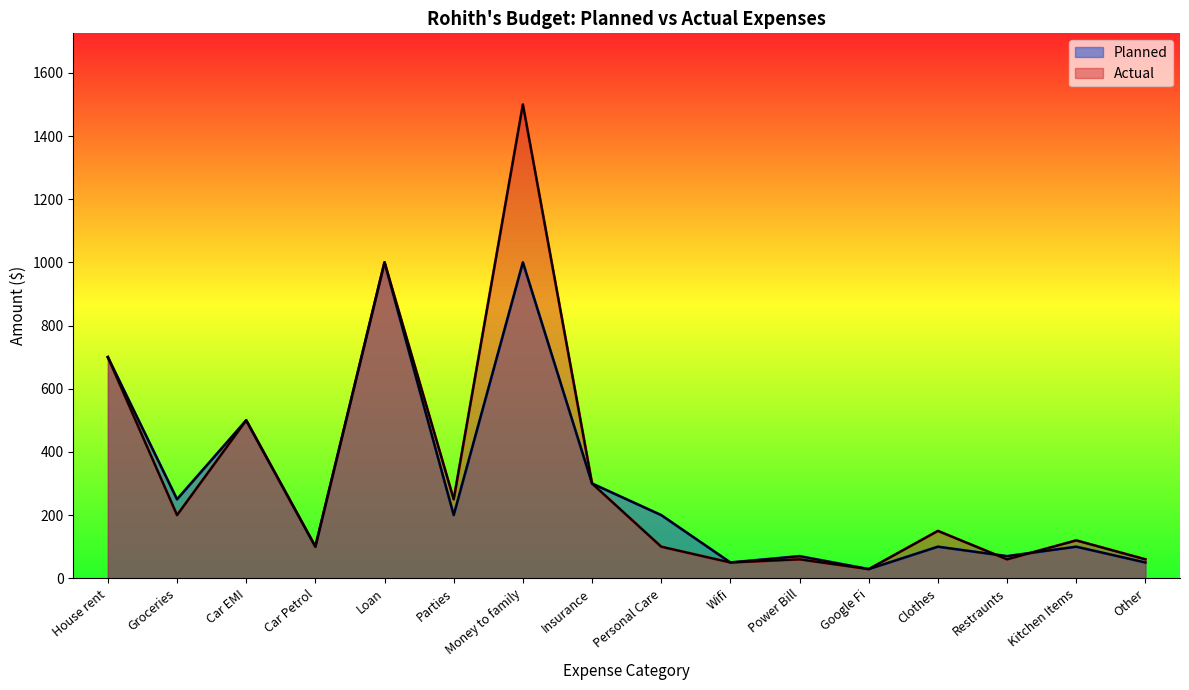

At which category does Actual reach its first local peak?

Car EMI